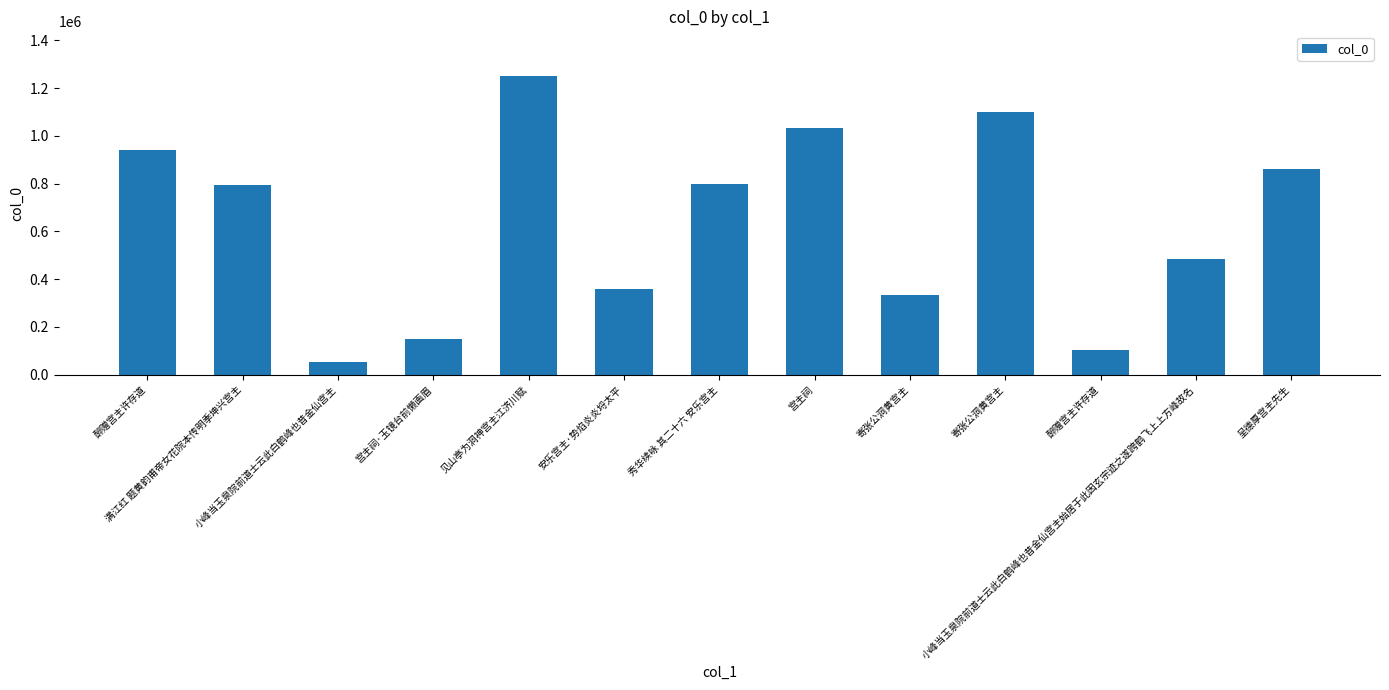

How many categories are shown in the chart?

13